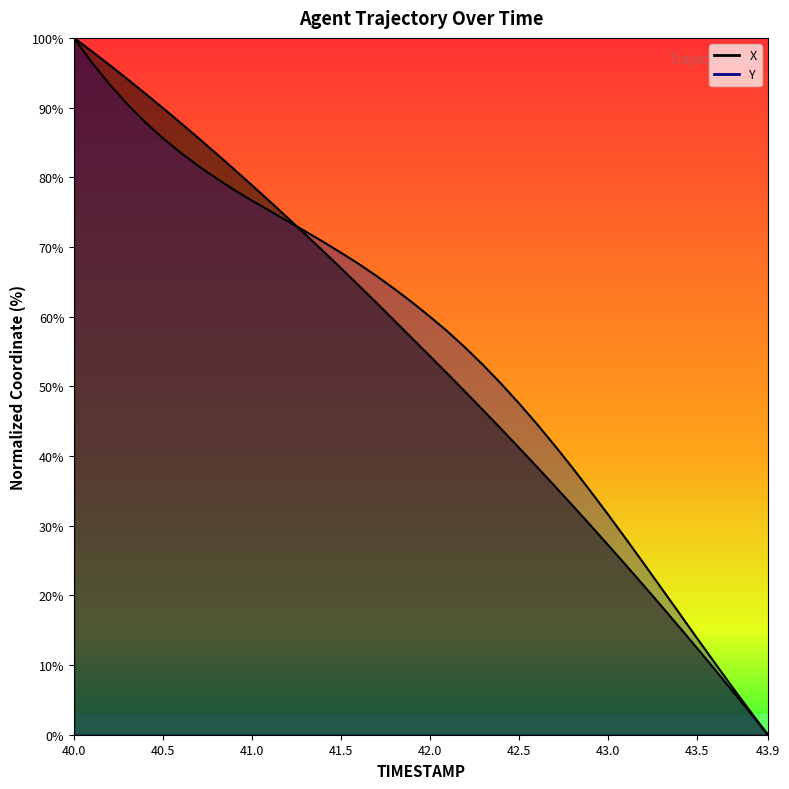

What is the label of the 38th point from the left?

43.7